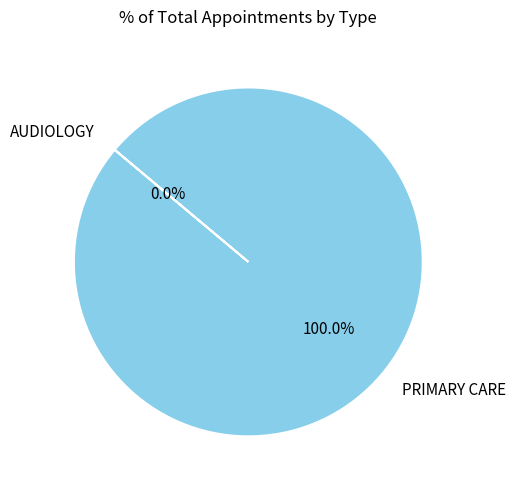

To the nearest percent, what is the difference between the largest and smallest slice percentages?

100%